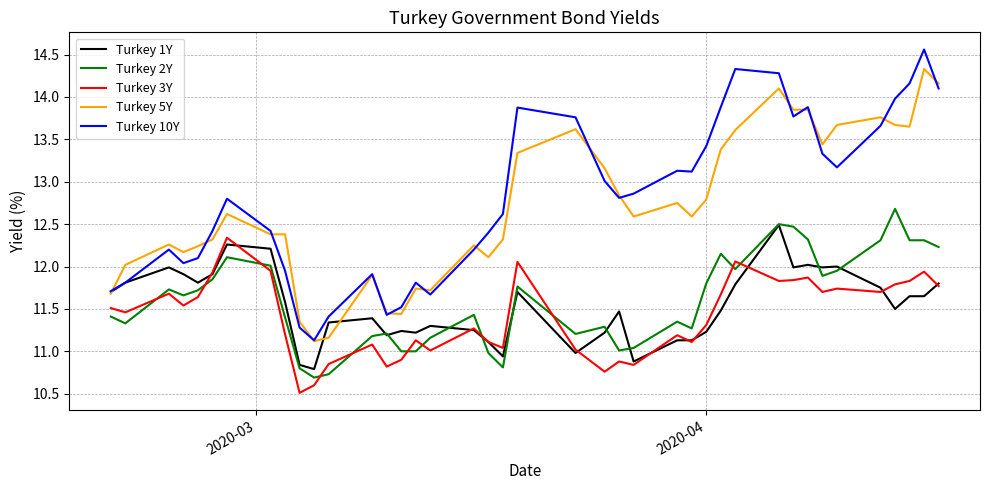

What is the difference between the maximum and second lowest values in the Turkey 3Y series?

1.7